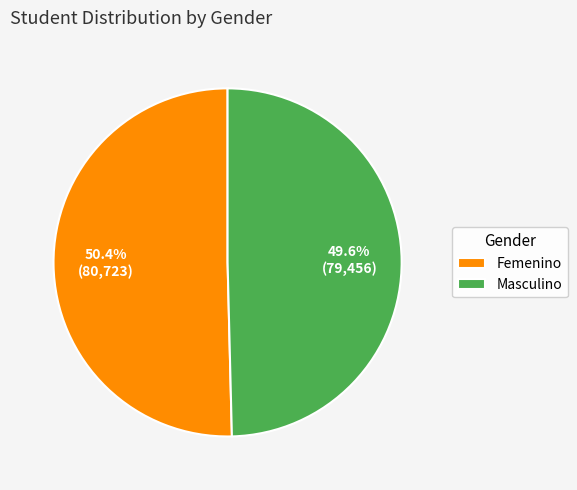

Is there any slice that represents more than half of the pie?

Yes